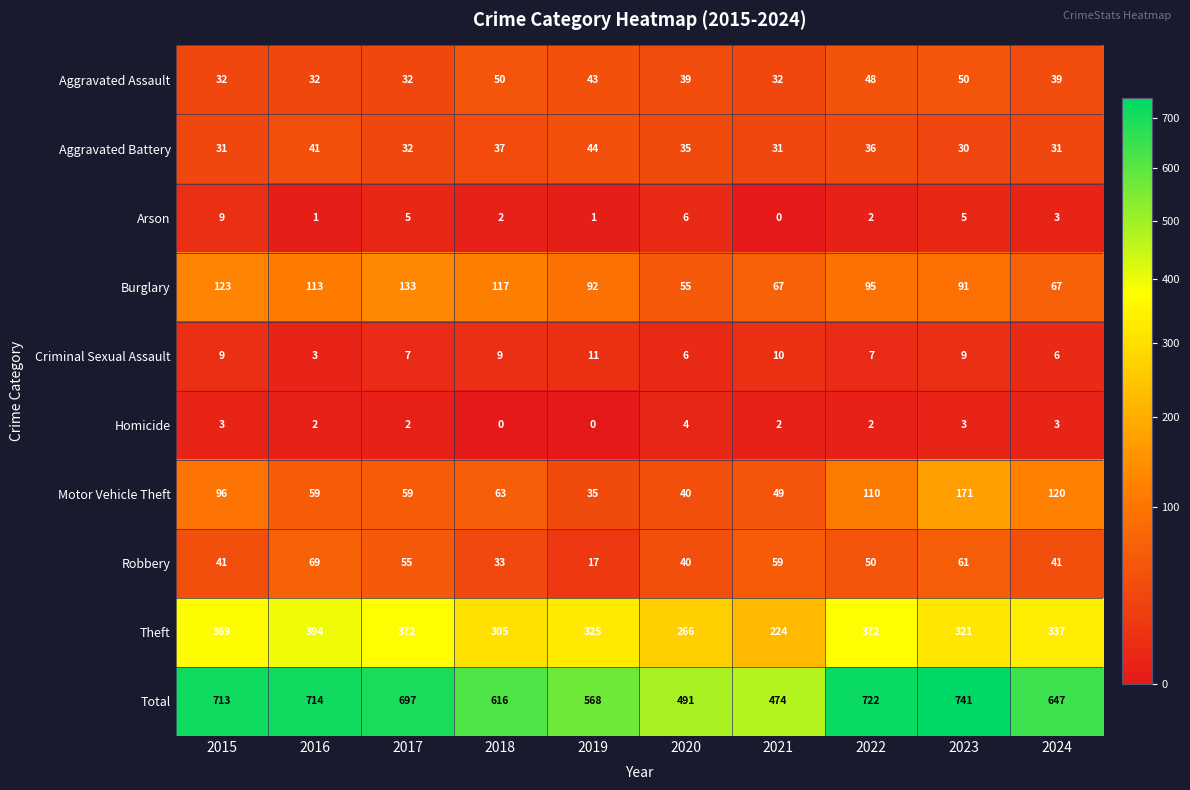

What is the difference between the highest and lowest values at 2017?

695